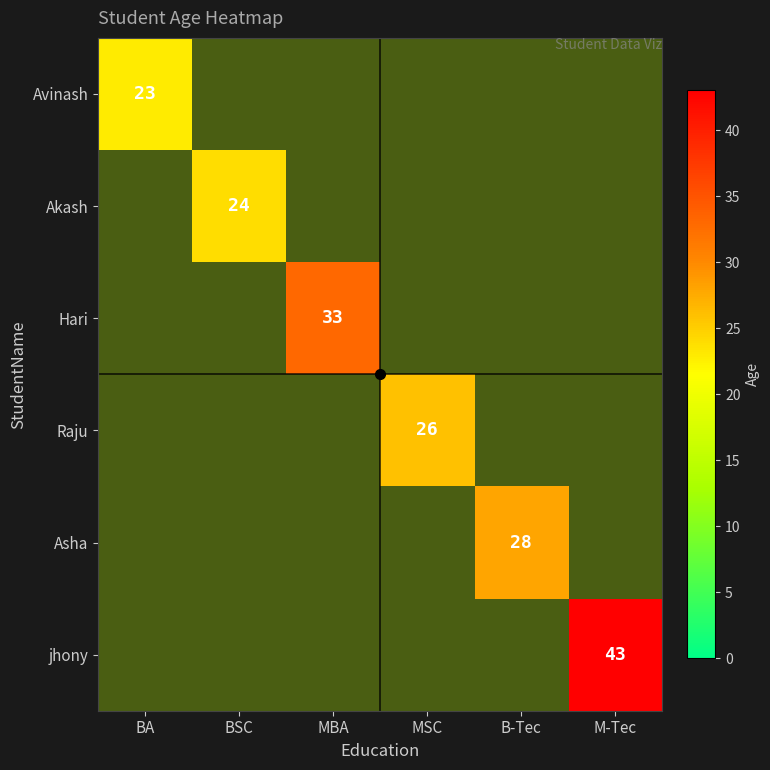

At how many categories does at least one series exceed 36?

1